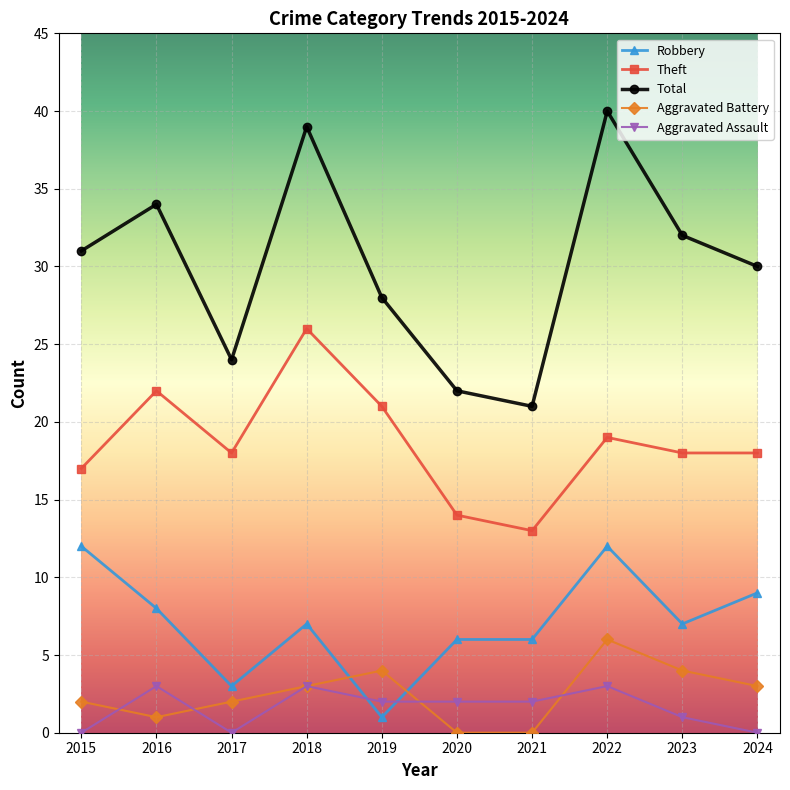

List the series in order of their peak value, lowest first.

Aggravated Assault, Aggravated Battery, Robbery, Theft, Total